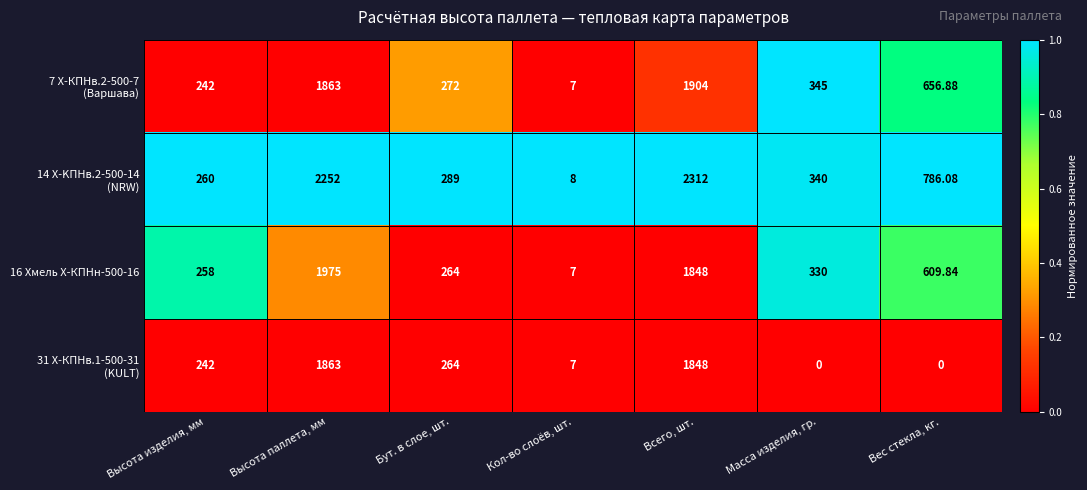

At which category is the sum across all series the highest?

Высота паллета, мм